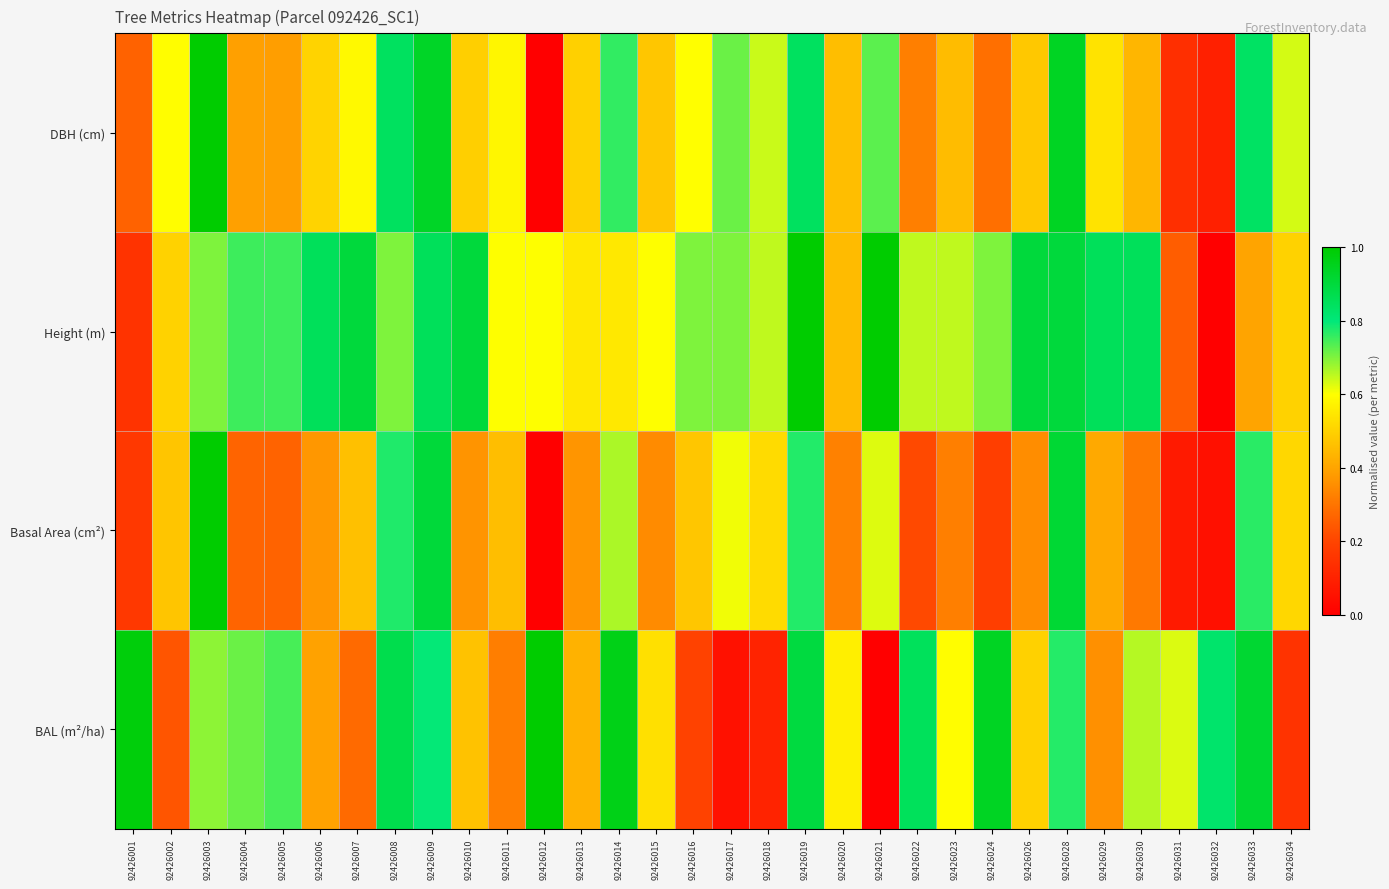

Between 92426002 and 92426014, which is larger?

92426014